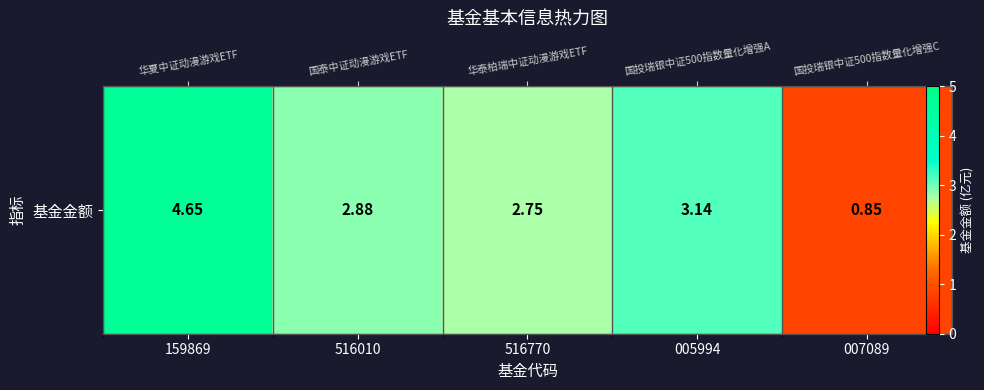

Rank the categories by value from lowest to highest.

007089, 516770, 516010, 005994, 159869